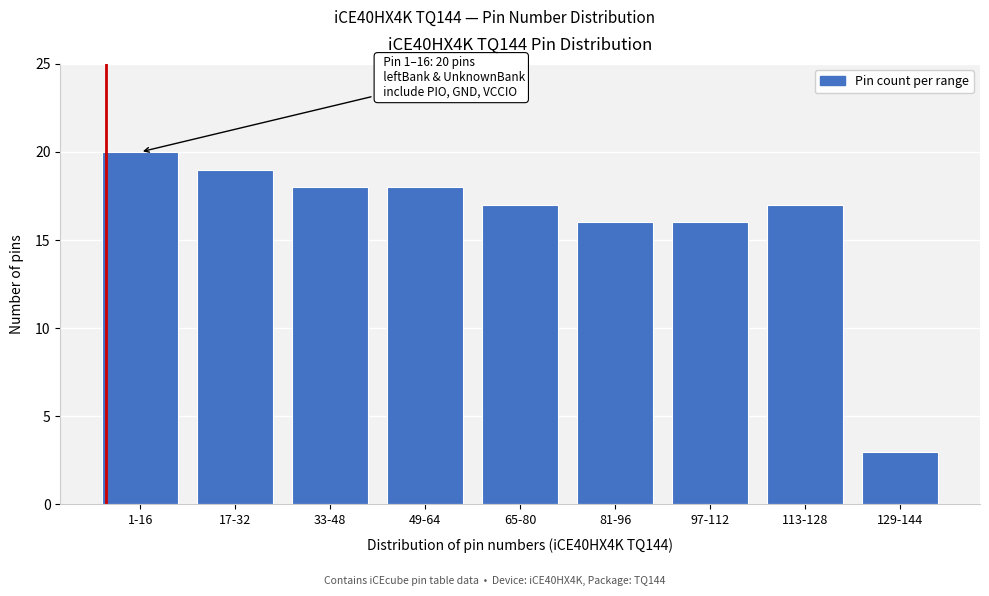

Reading left to right, transcribe all the data shown in this chart.

20	19	18	18	17	16	16	17	3